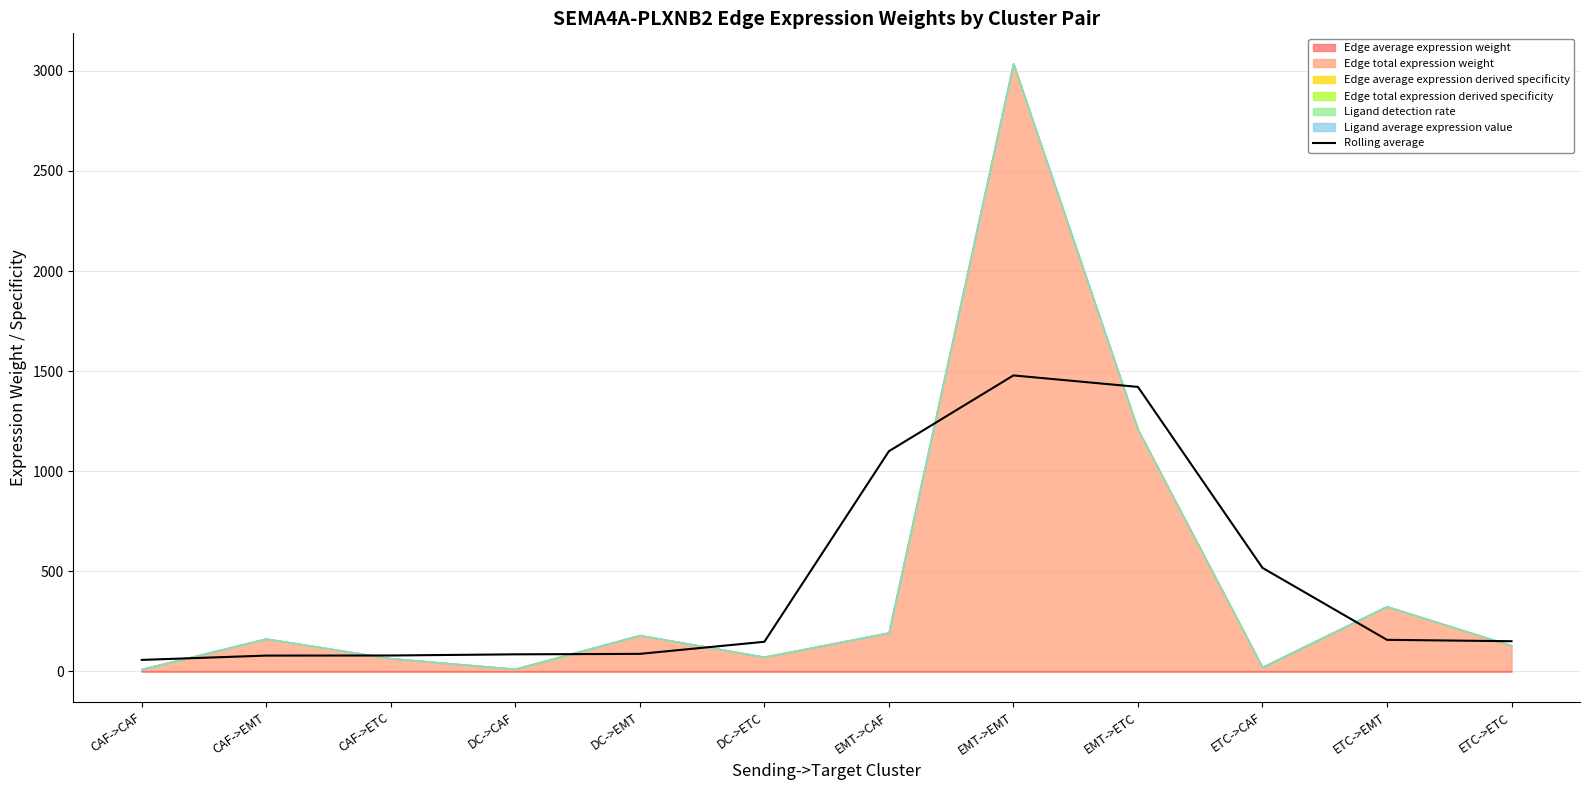

The chart shows a value of 558.7 at EMT->CAF. True or false?

False